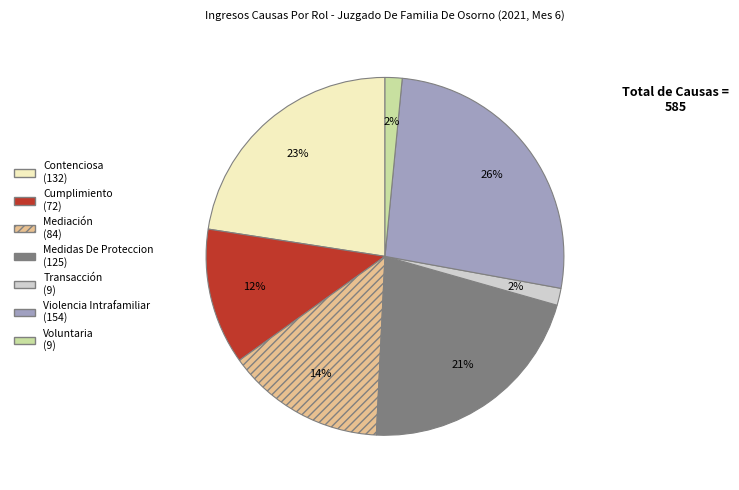

Does Violencia Intrafamiliar account for over 50% of the chart?

No